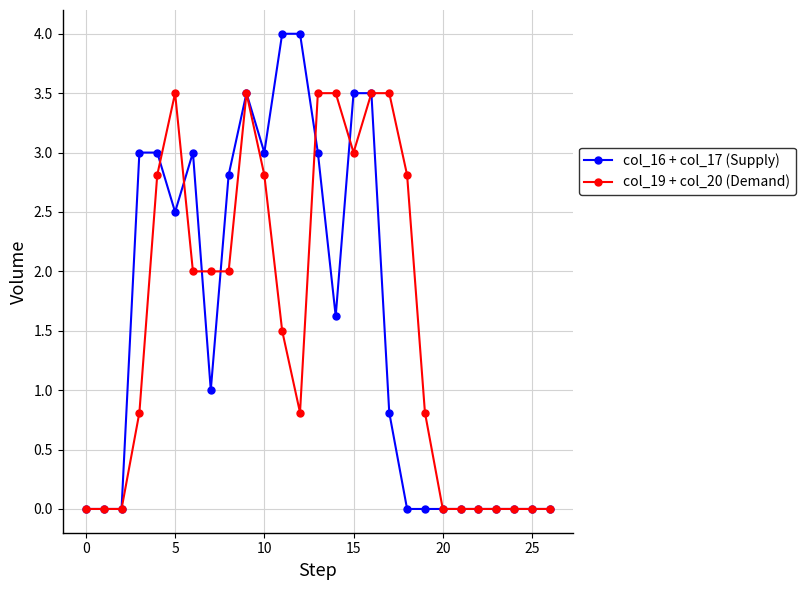

True or false: col_16 + col_17 (Supply) has more than 0 points higher than both neighbors.

True